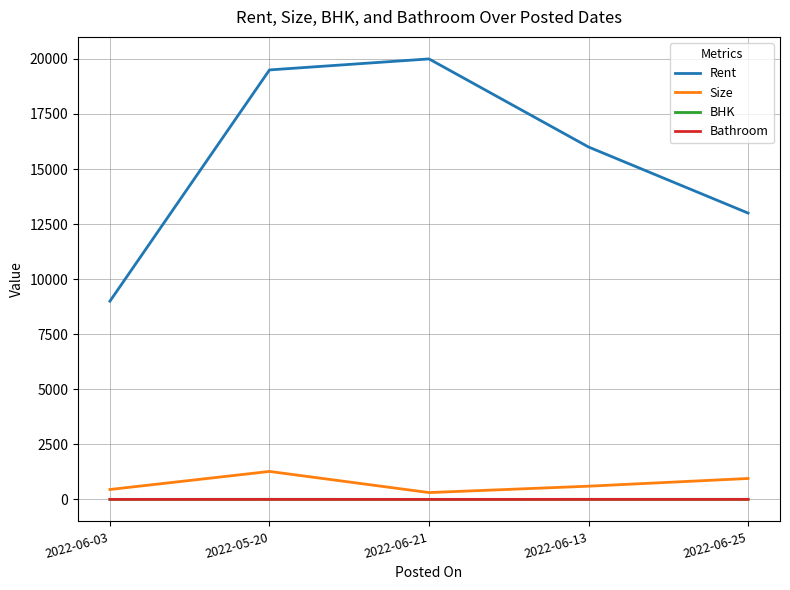

What is the total value across all series at 2022-06-03?

9452